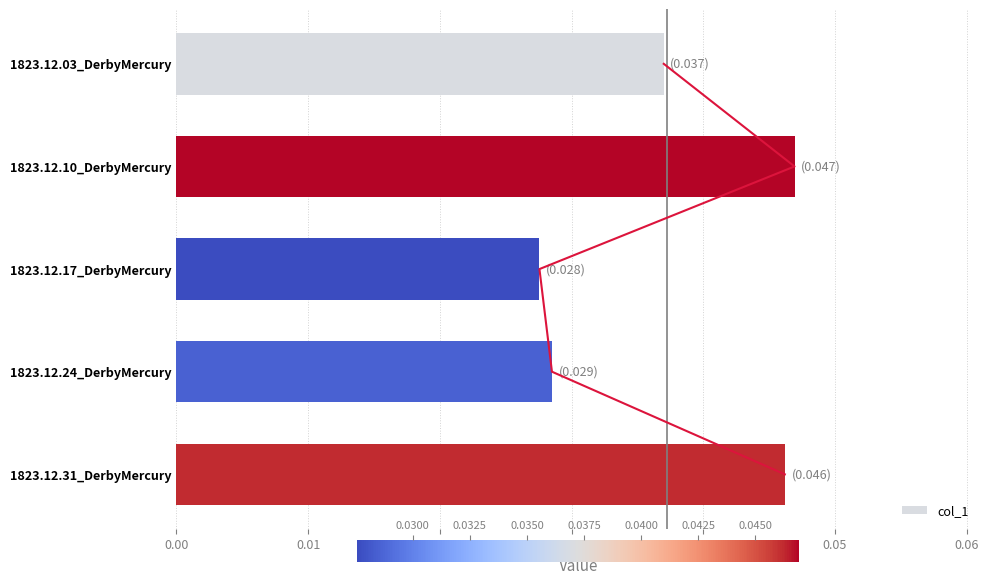

How many col_1 values are between 0 and 1?

5